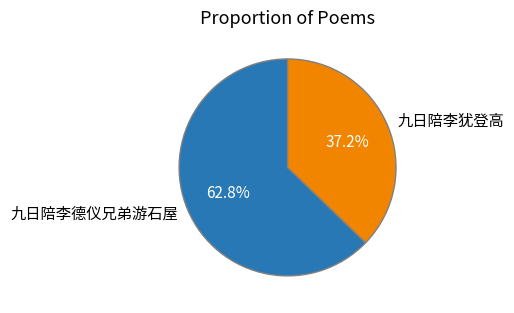

The 九日陪李德仪兄弟游石屋 slice represents 63% of the pie. True or false?

True